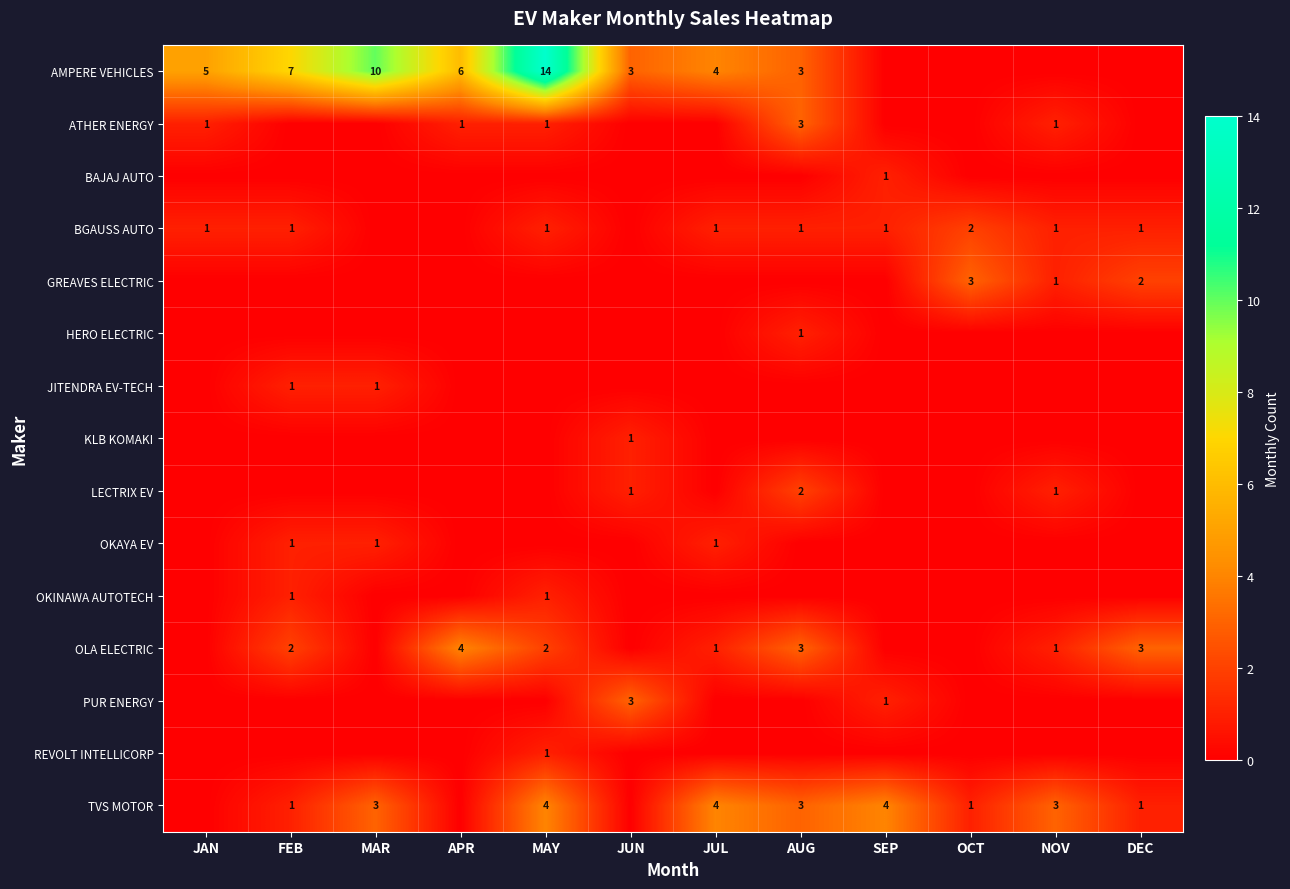

The OKAYA EV series shows 1 at FEB. True or false?

False